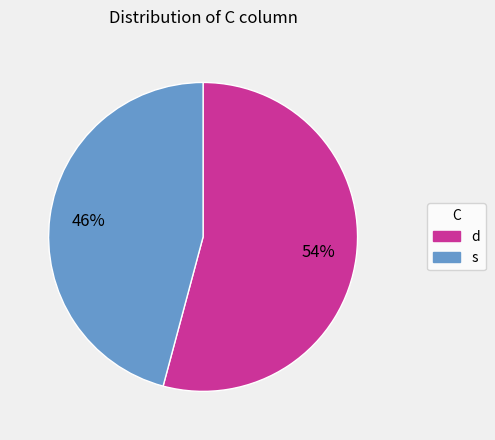

Does s represent more than half of the total?

No